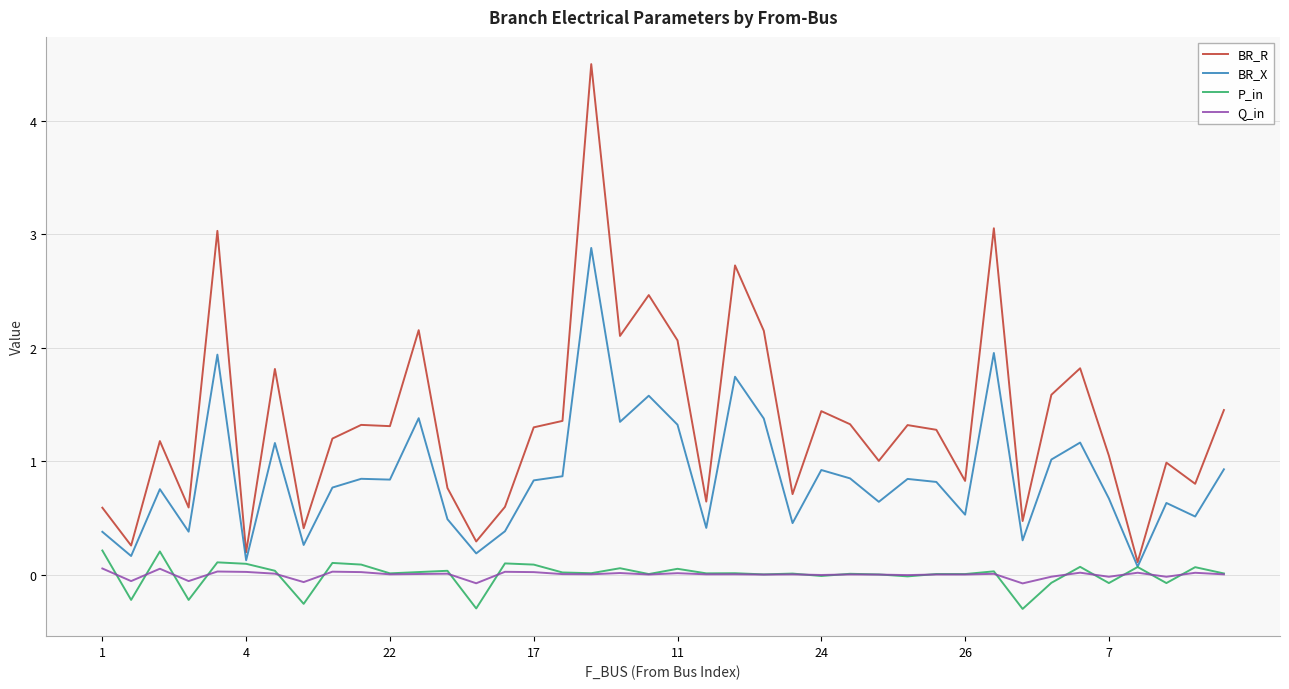

In Q_in, how many points are higher than both neighbors (excluding endpoints)?

15